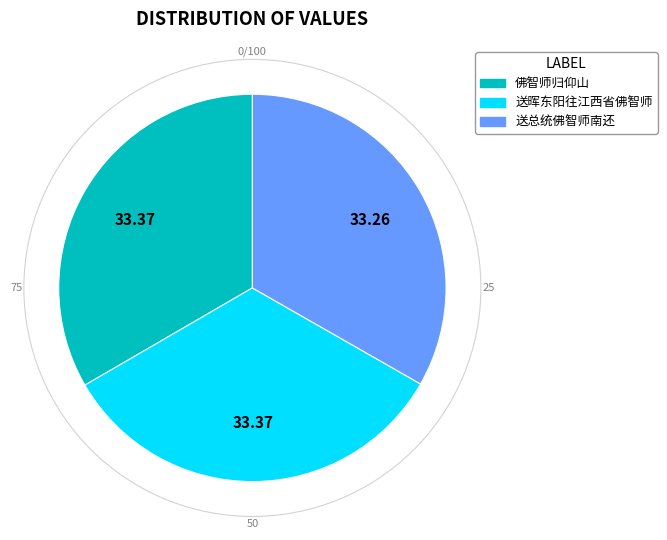

Approximately how many times larger is the value at 送晖东阳往江西省佛智师 compared to 佛智师归仰山?

1.0